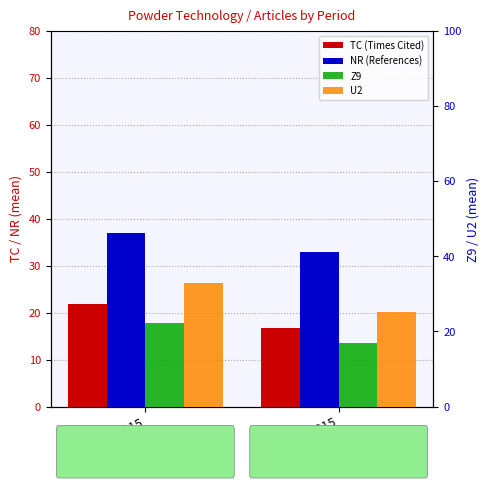

What is the value of the Z9 bar at the 2nd from the left?

16.8